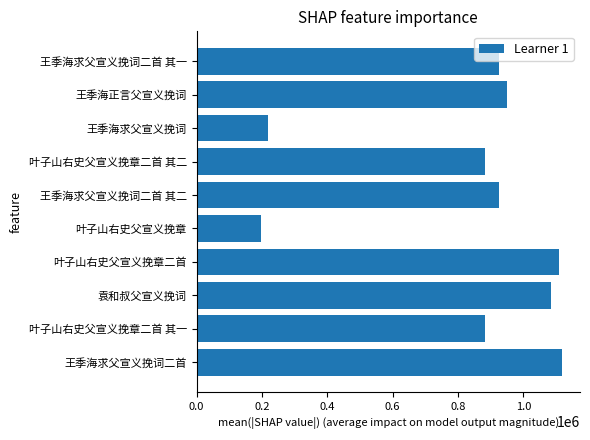

What is the sum of the values at 王季海正言父宣义挽词 and 王季海求父宣义挽词二首 其二?

1873726